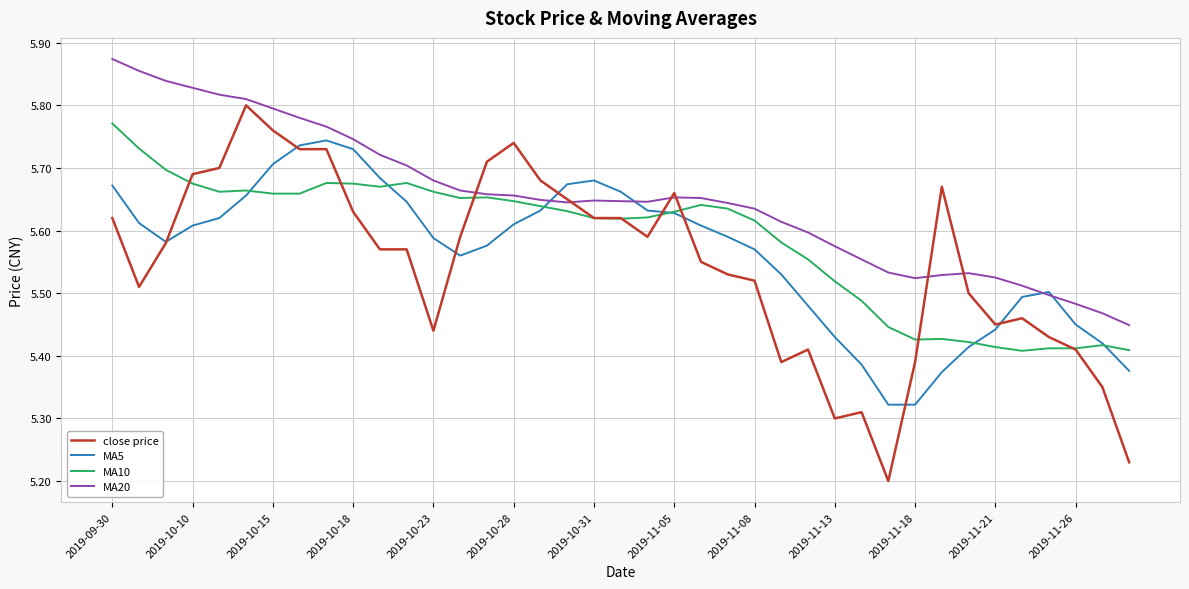

Rank the series by their average value, from highest to lowest.

MA20, MA10, MA5, close price